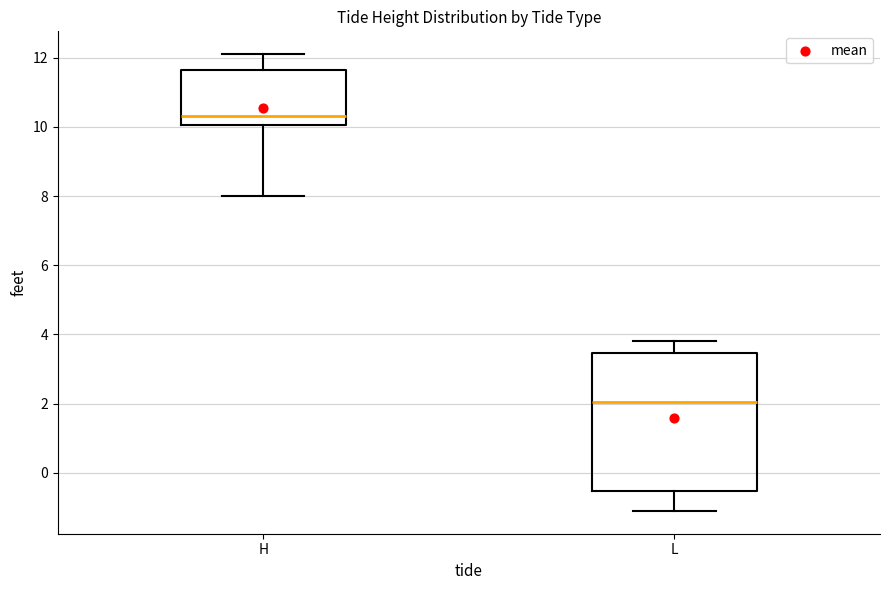

Reading left to right, read every box against the y-axis: the position of its median line, the range the box covers, and the ends of its whiskers. The values are not printed on the chart, so give them approximately, as read against the axis.

H: median 10.4, box 10.0 to 11.6, whiskers 8.0 to 12.2
L: median 2.0, box -0.6 to 3.4, whiskers -1.0 to 3.8